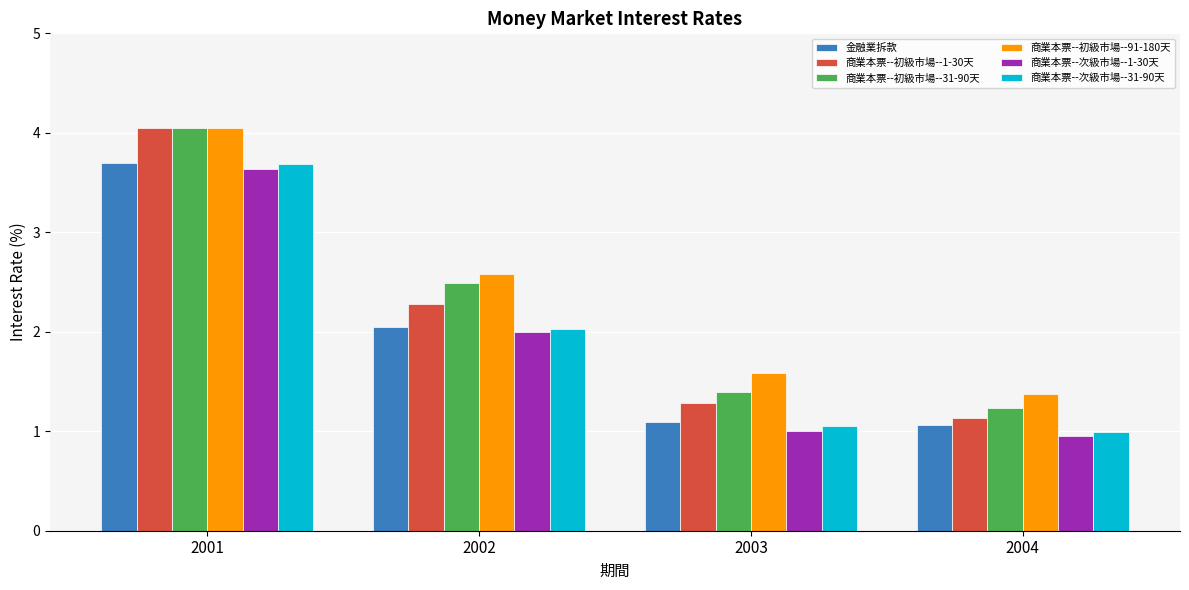

What is the spread (max minus min) of values at 2002?

0.6